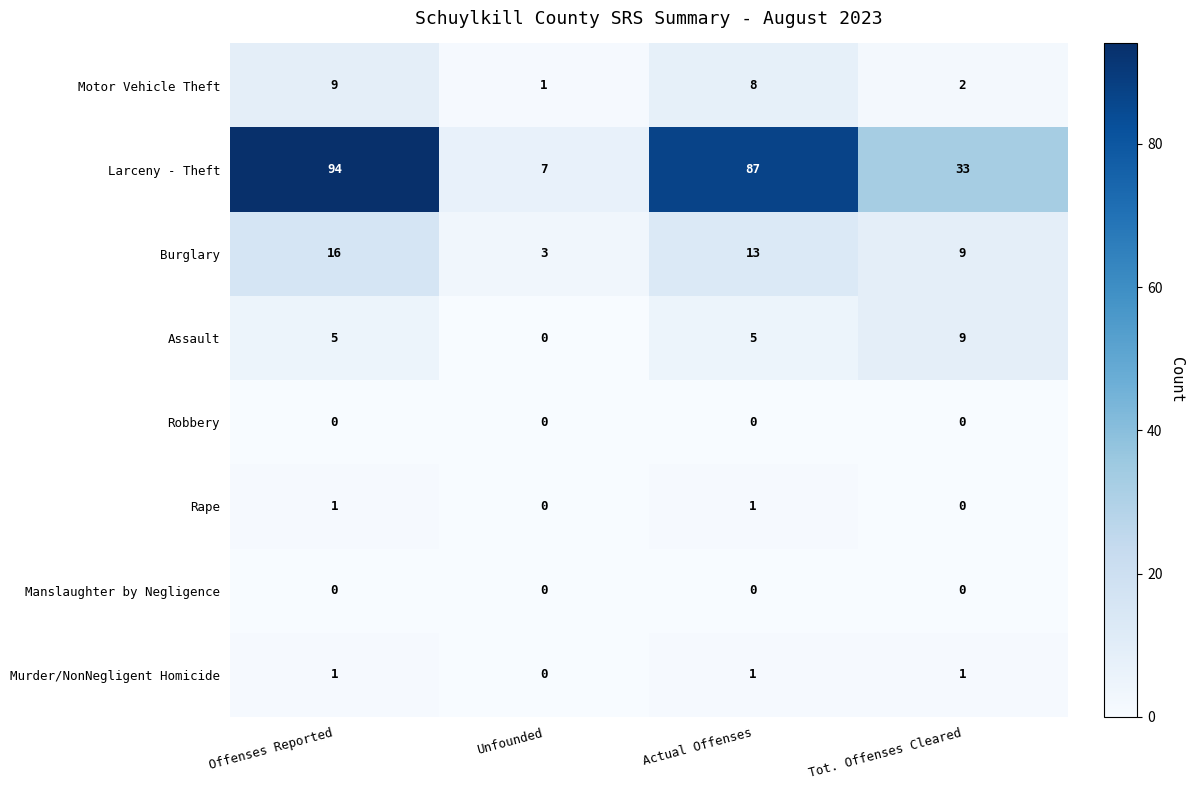

What is the difference between the maximum and minimum values in the Motor Vehicle Theft series?

8